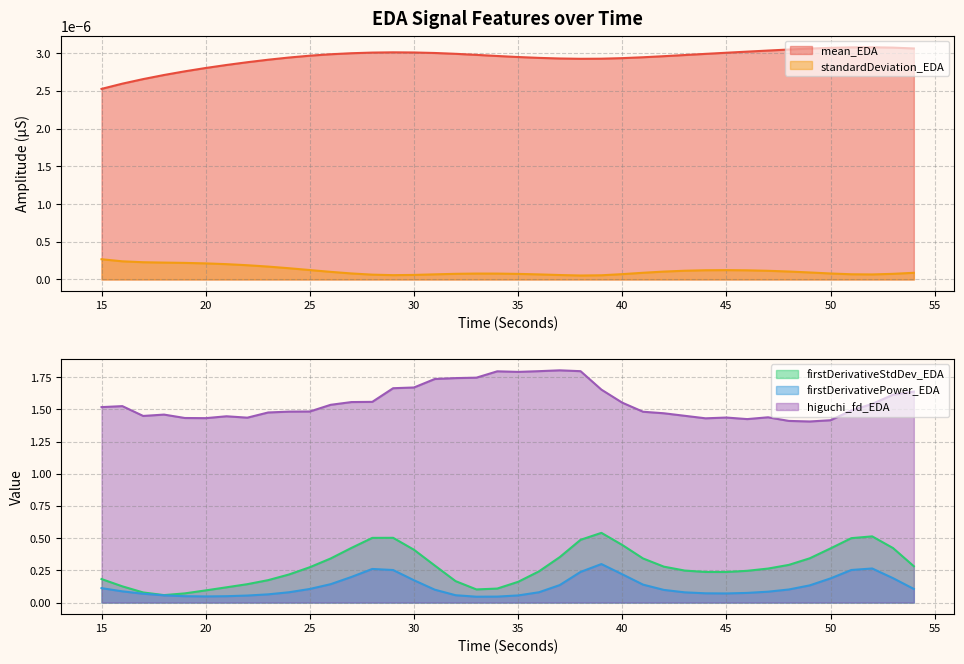

True or false: higuchi_fd_EDA and firstDerivativeStdDev_EDA cross at least once.

False